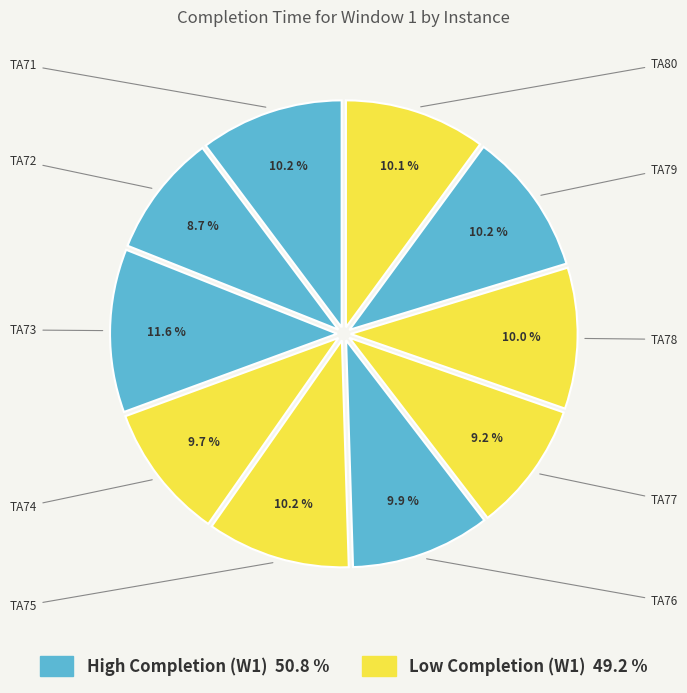

How many slices are in this pie chart?

10